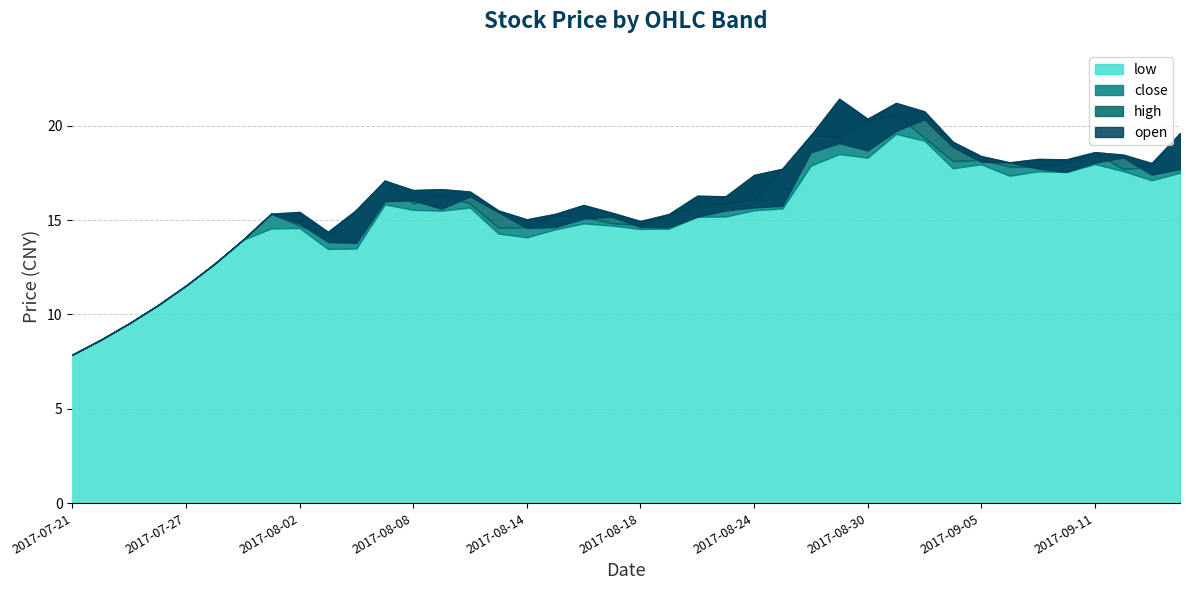

Which series has the widest spread of values?

high